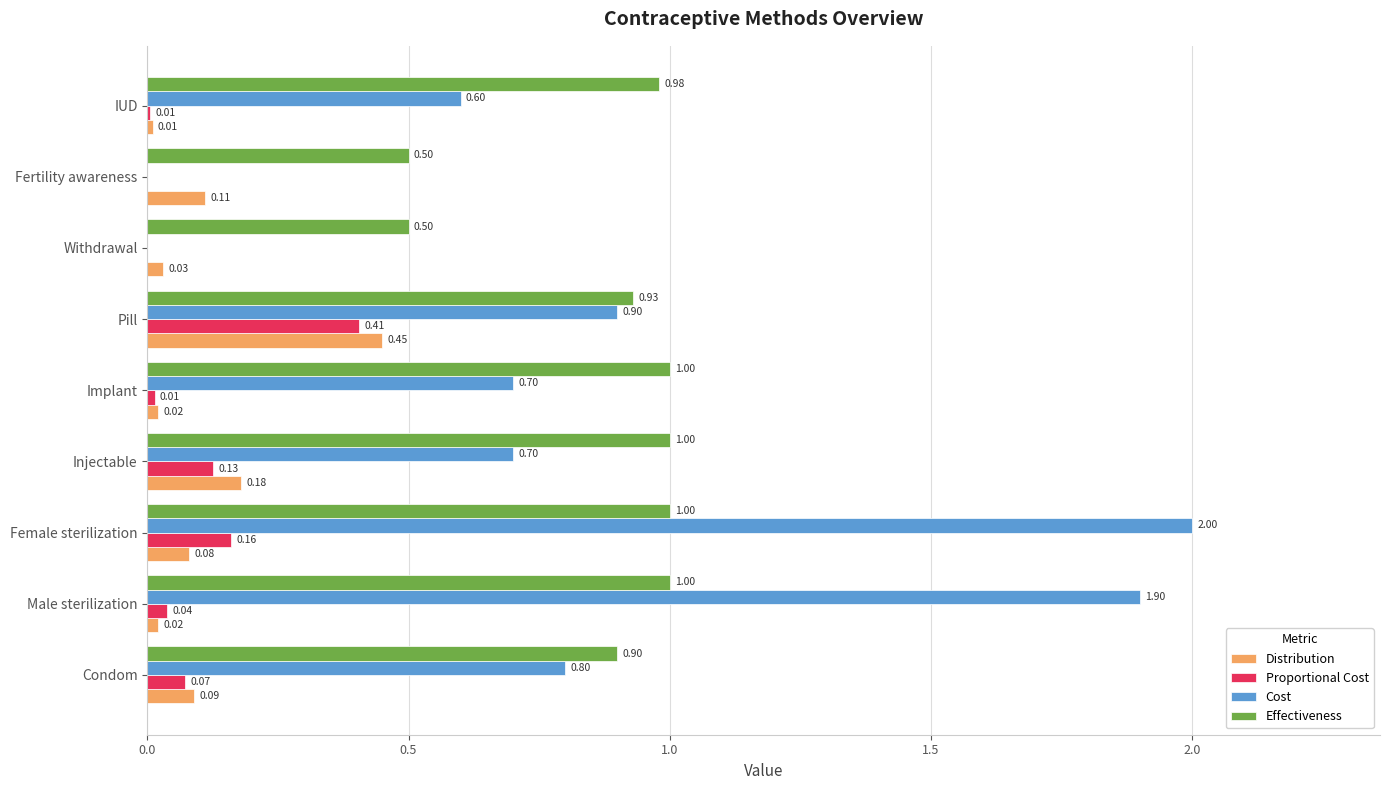

Is the value of Effectiveness at Implant greater than the value of Proportional Cost at Condom?

Yes